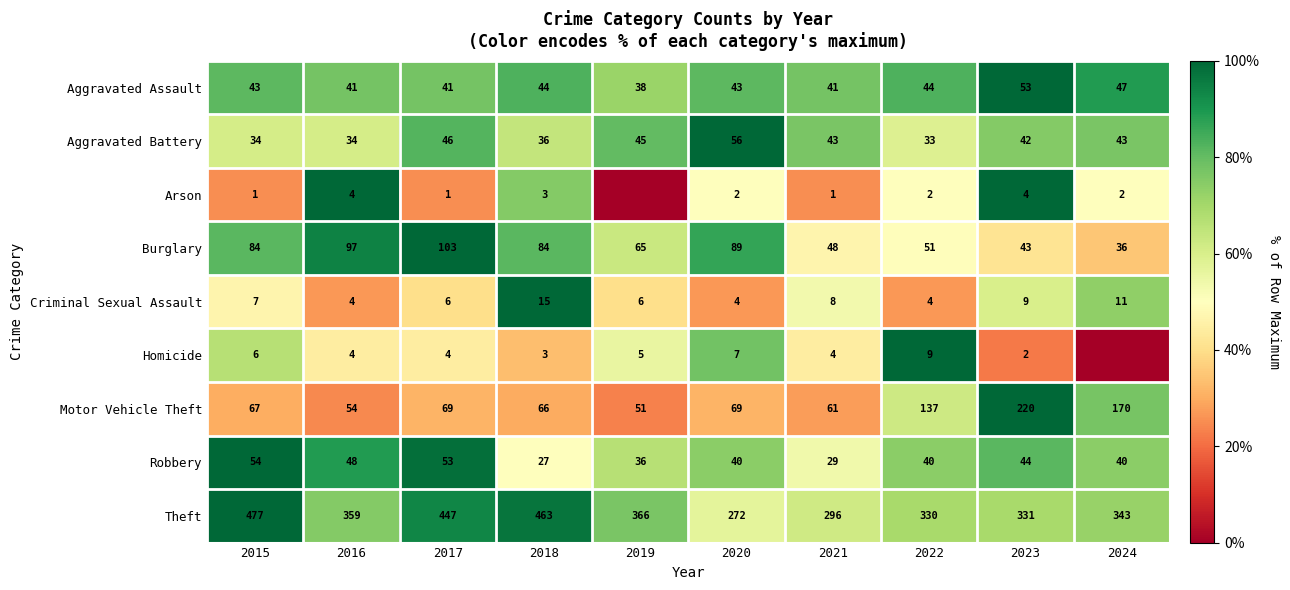

Which category has the highest value in the Aggravated Assault series?

2023